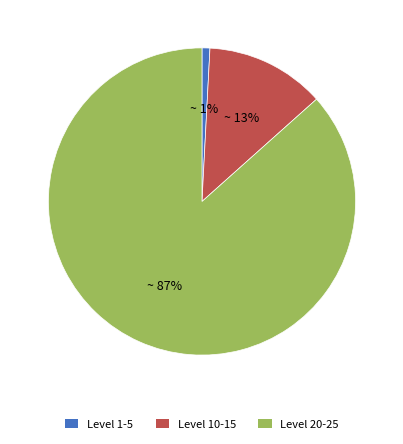

Does any single category account for the majority?

Yes